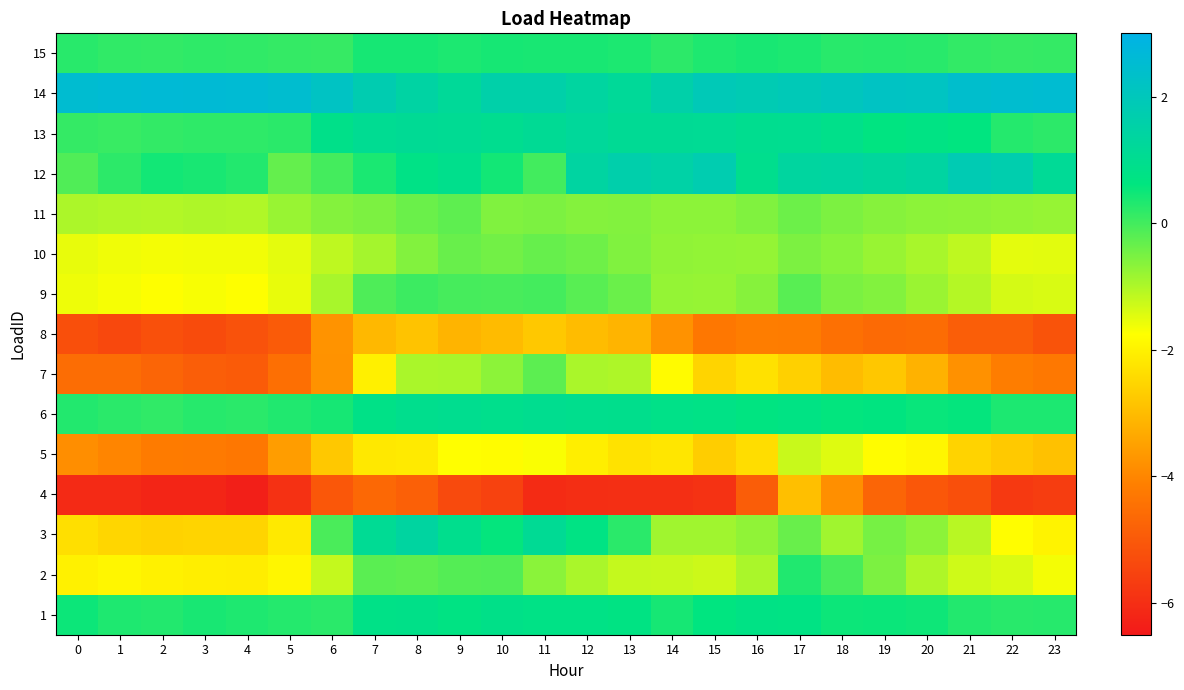

How many series are shown in this chart?

15